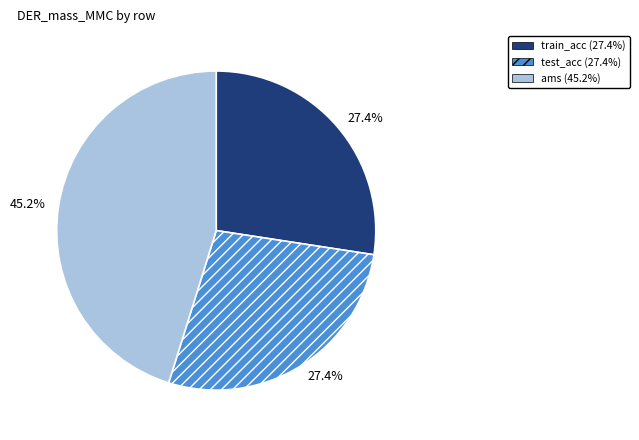

Count the number of slices in the pie.

3